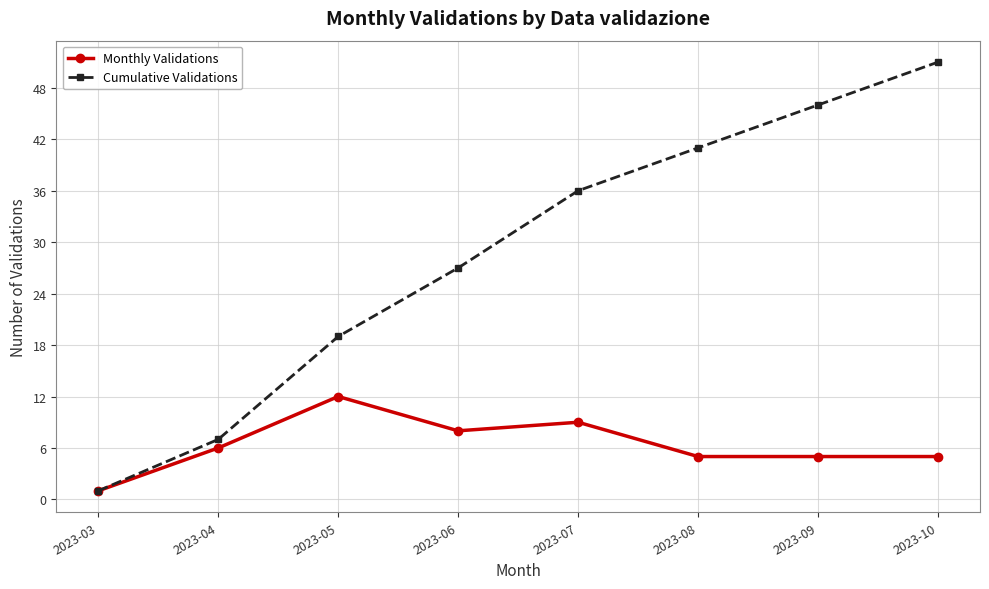

Which series changed the most between 2023-07 and 2023-08?

Cumulative Validations